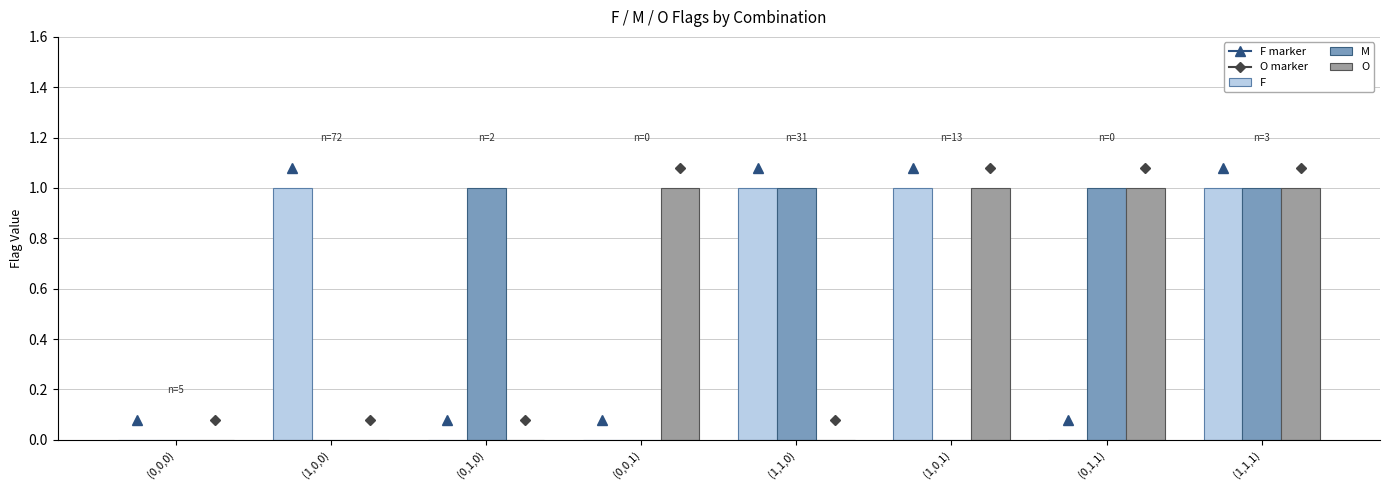

True or false: O has a value of 0 at (0,0,0).

True